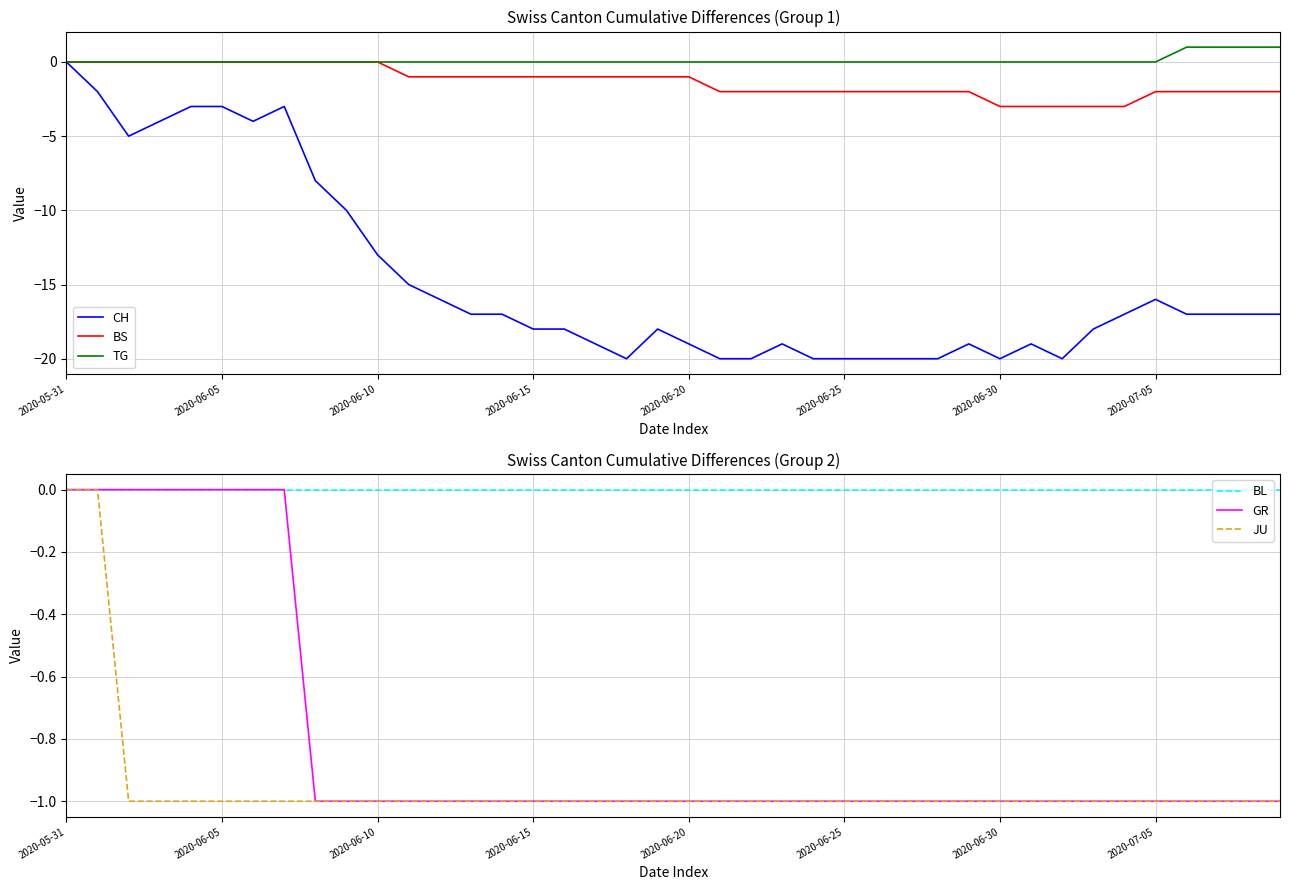

What position from the right is 32?

8